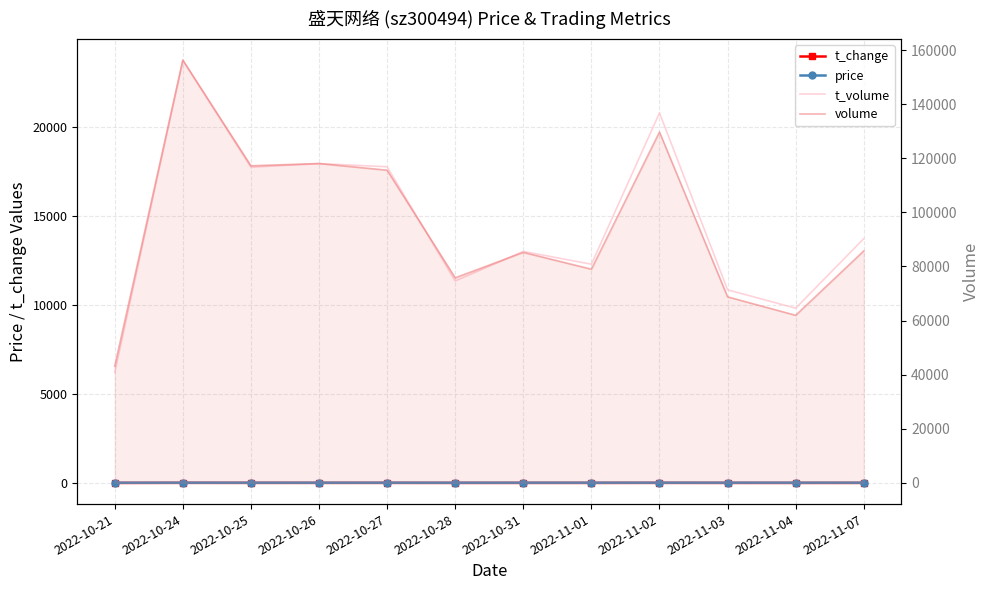

Reading right to left, extract all data points from this chart.

t_change: 2022-11-07=4.1	2022-11-04=2.9	2022-11-03=3.2	2022-11-02=6.1	2022-11-01=3.7	2022-10-31=4.0	2022-10-28=3.6	2022-10-27=5.5	2022-10-26=5.6	2022-10-25=5.5	2022-10-24=7.4	2022-10-21=2.0
price: 2022-11-07=16.2	2022-11-04=15.9	2022-11-03=15.8	2022-11-02=15.8	2022-11-01=15.6	2022-10-31=15.3	2022-10-28=14.7	2022-10-27=15.3	2022-10-26=15.0	2022-10-25=15.2	2022-10-24=14.7	2022-10-21=14.4
t_volume: 2022-11-07=13722.0	2022-11-04=9815.0	2022-11-03=10847.0	2022-11-02=20780.0	2022-11-01=12284.0	2022-10-31=13004.0	2022-10-28=11346.0	2022-10-27=17757.0	2022-10-26=17936.0	2022-10-25=17733.0	2022-10-24=23744.0	2022-10-21=6212.0
volume: 2022-11-07=85756.0	2022-11-04=61953.0	2022-11-03=68771.0	2022-11-02=129692.0	2022-11-01=78999.0	2022-10-31=85212.0	2022-10-28=75816.0	2022-10-27=115589.0	2022-10-26=118054.0	2022-10-25=117216.0	2022-10-24=156262.0	2022-10-21=43135.0